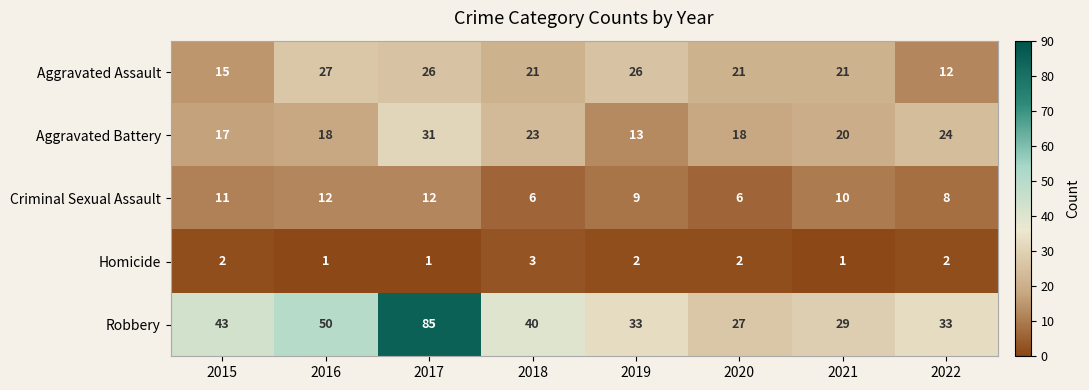

What is the difference between the highest and lowest values at 2017?

84